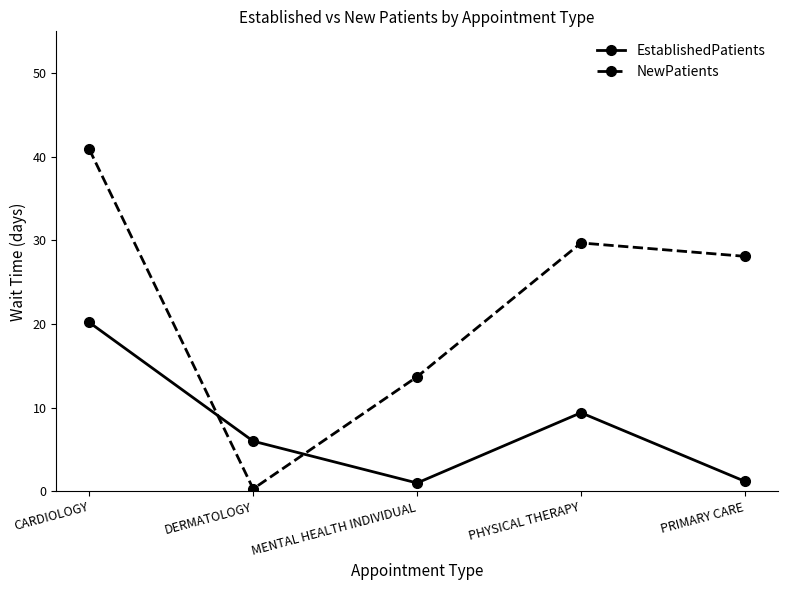

What is the minimum value shown in the chart?

0.3